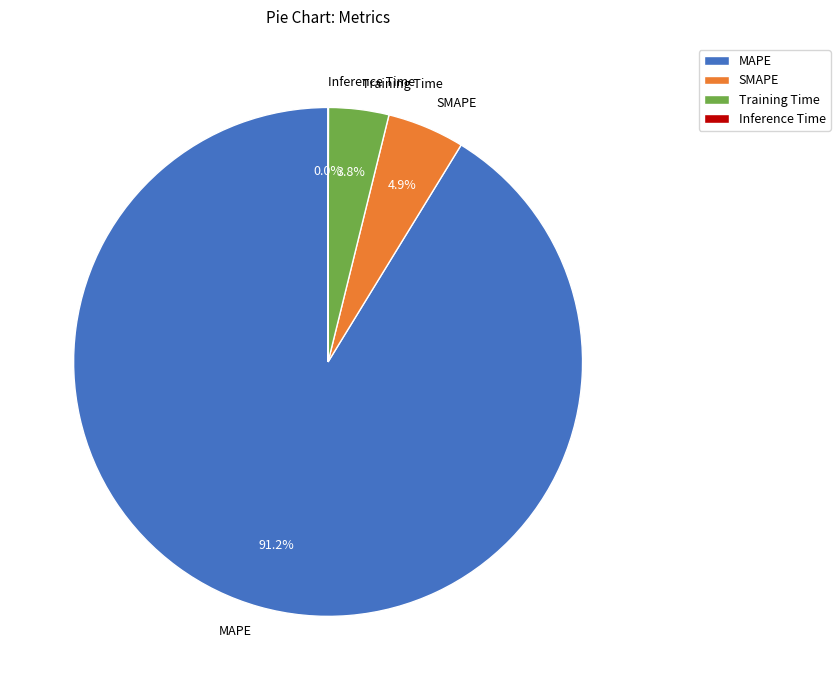

What portion of the pie excludes SMAPE?

95.1%